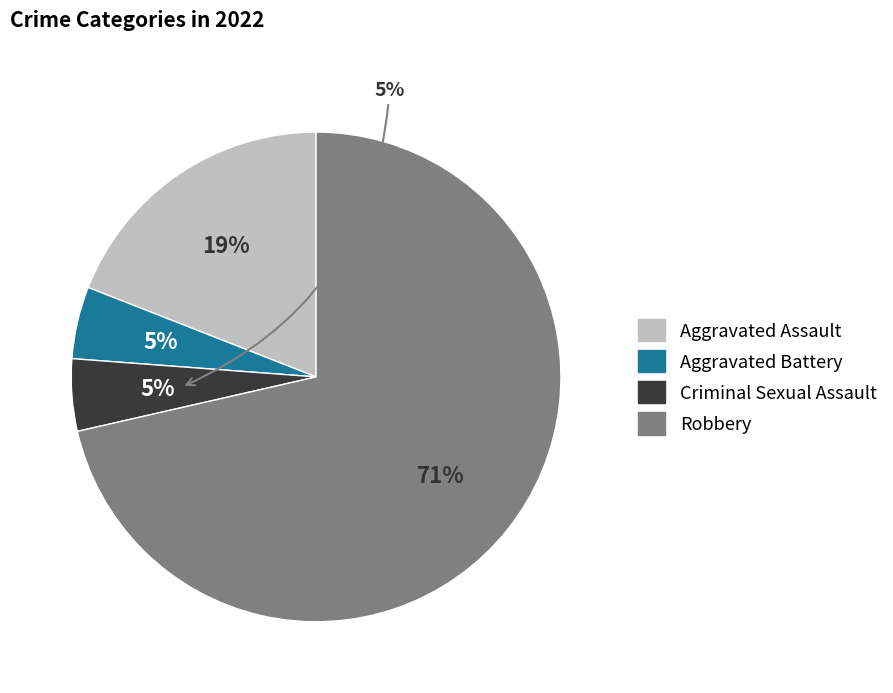

How many segments does this pie chart have?

4